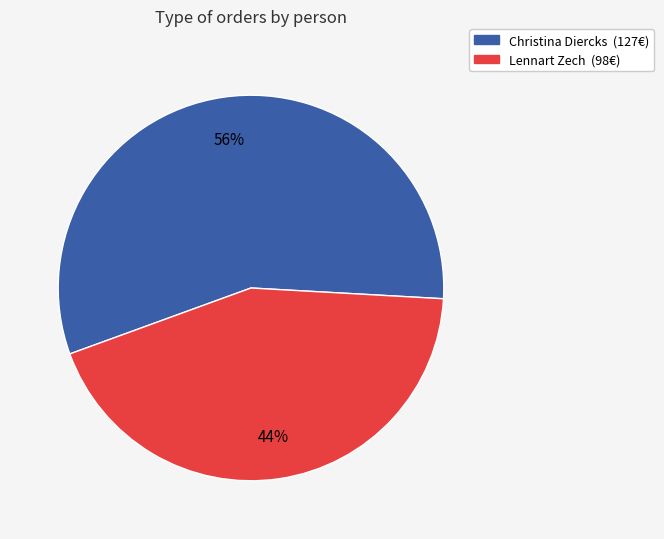

Is there any slice that represents more than half of the pie?

Yes